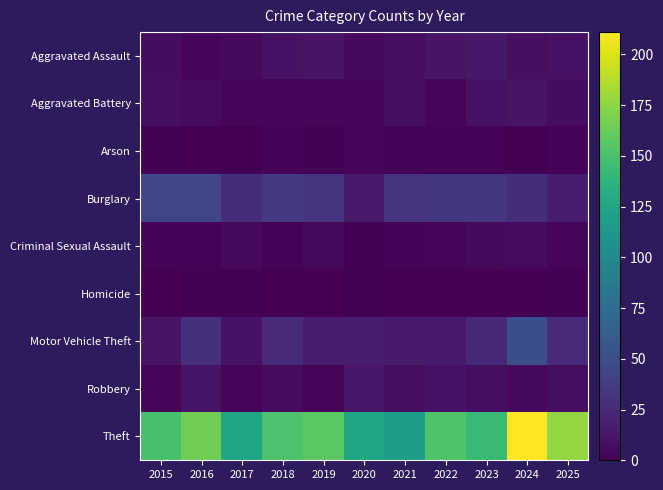

Which category has the highest value across all series?

2024